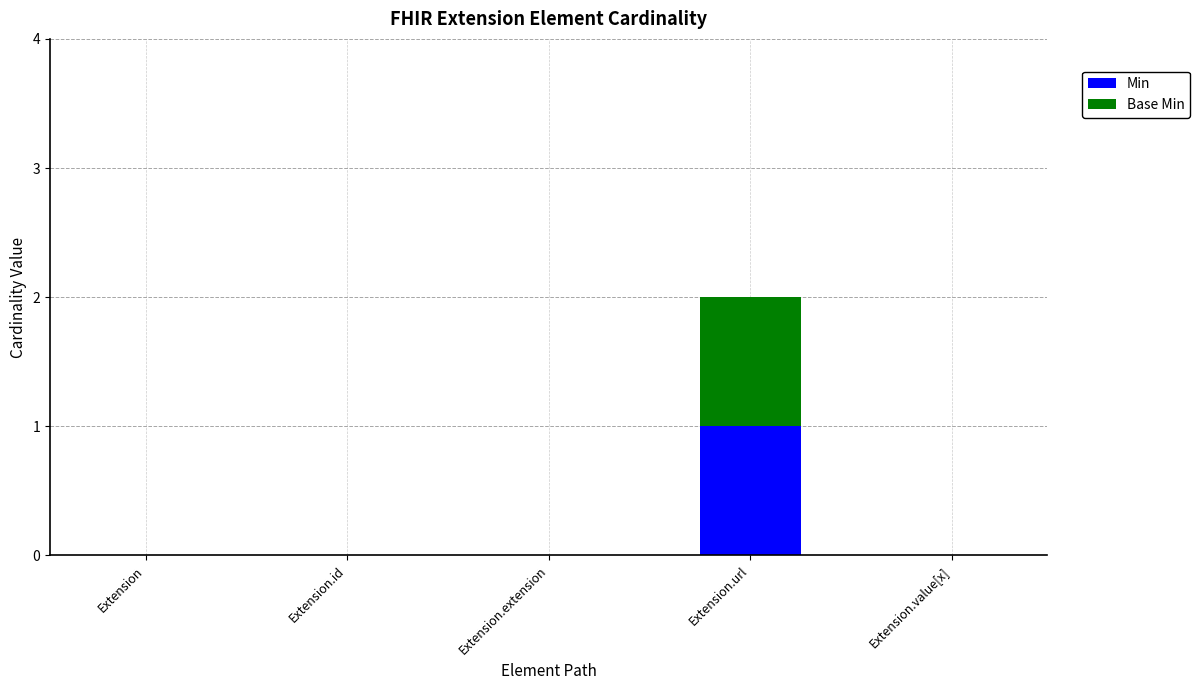

Are the bars grouped side by side (vs. stacked)?

No